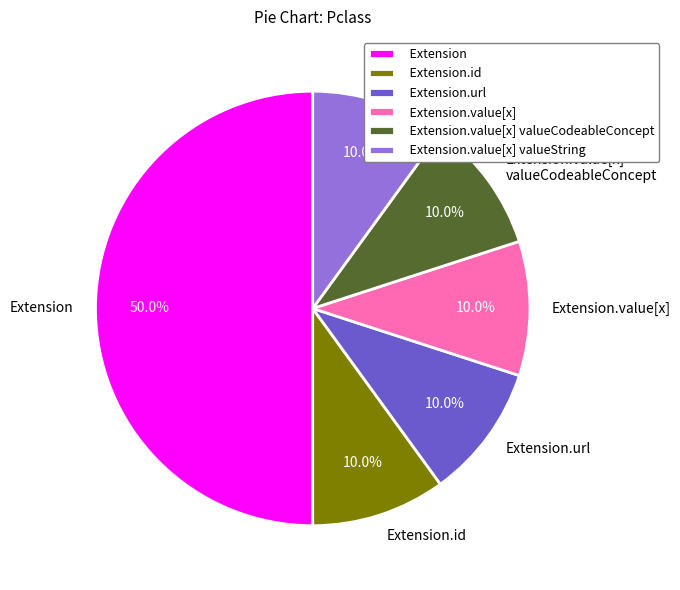

Does Extension.value[x] valueString account for over 50% of the chart?

No